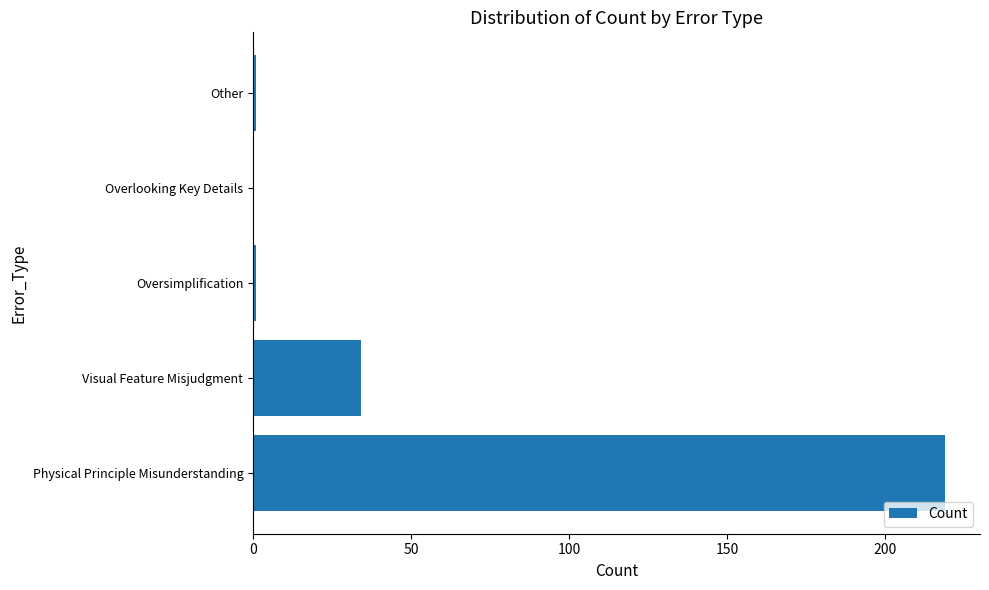

The chart shows a value of 34 at Visual Feature Misjudgment. True or false?

True